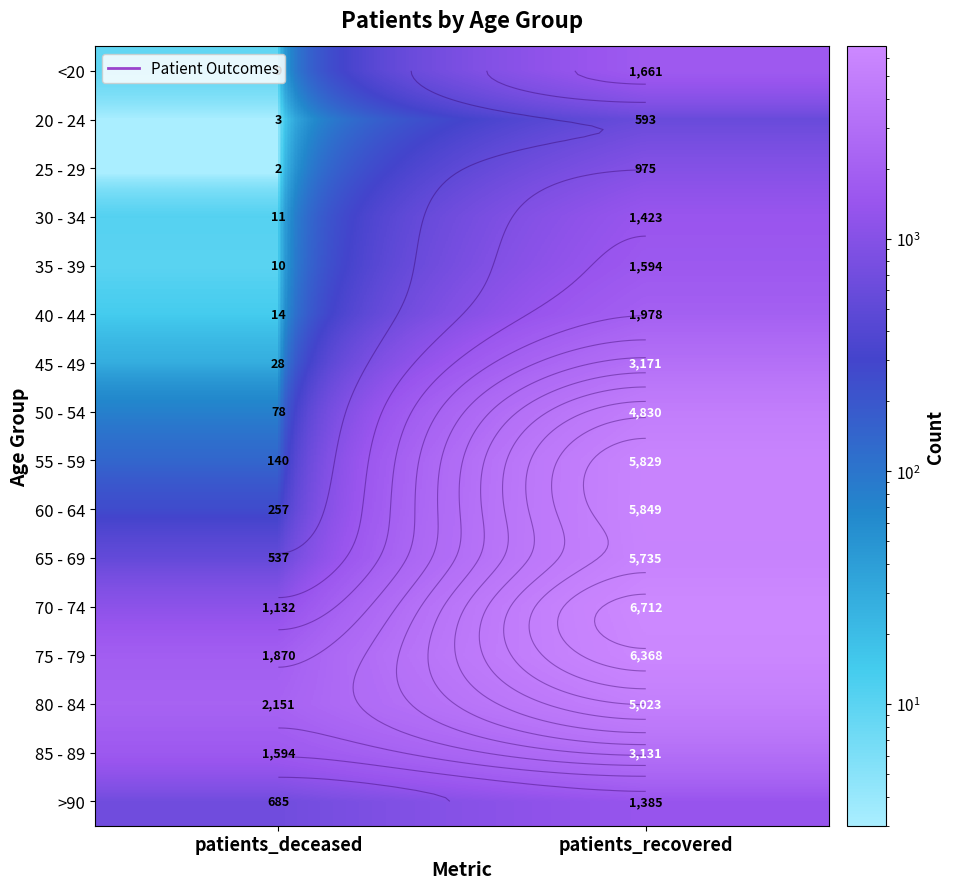

Between patients_recovered and patients_deceased, which is larger?

patients_recovered